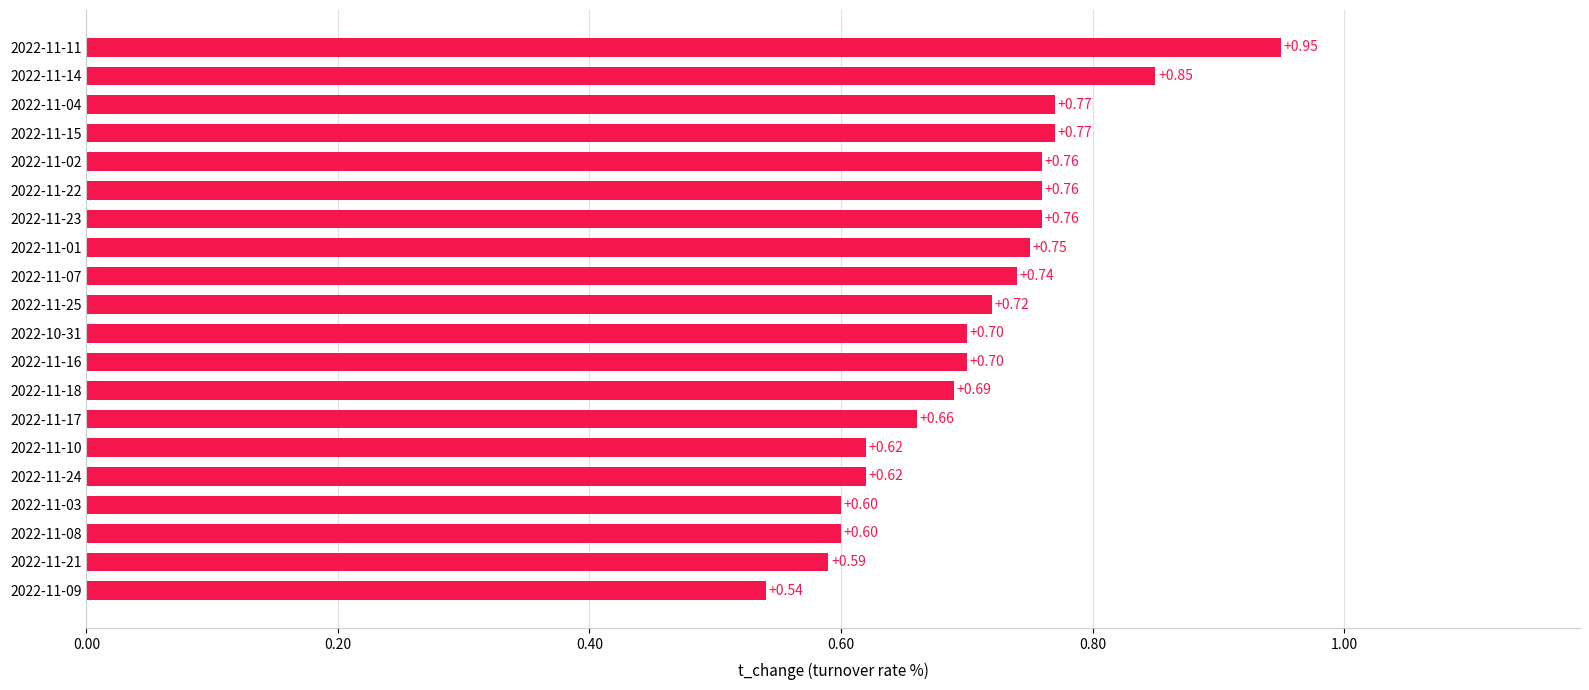

At which category does the chart reach its peak across all series?

2022-11-11